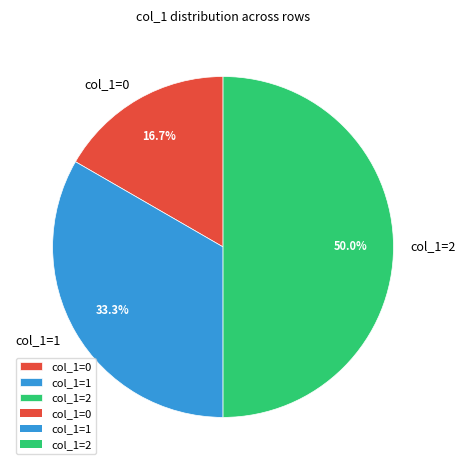

Rank the categories by value from highest to lowest.

col_1=2, col_1=1, col_1=0